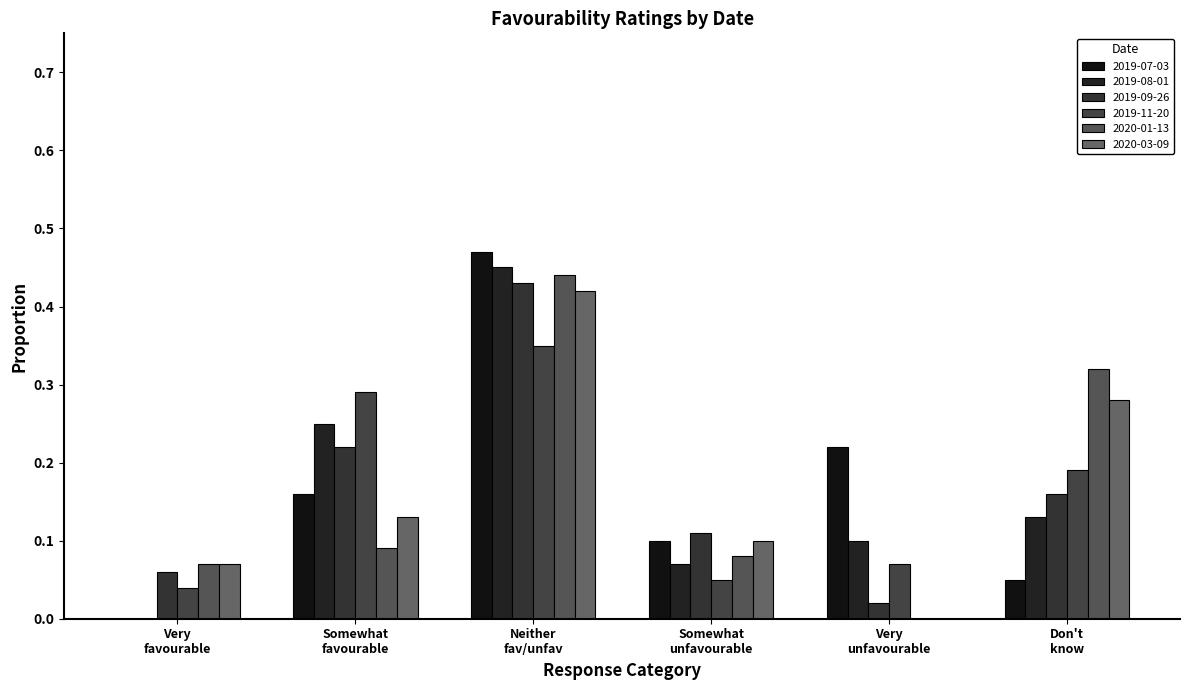

Rank the series by their maximum value, from lowest to highest.

2019-11-20, 2020-03-09, 2019-09-26, 2020-01-13, 2019-08-01, 2019-07-03